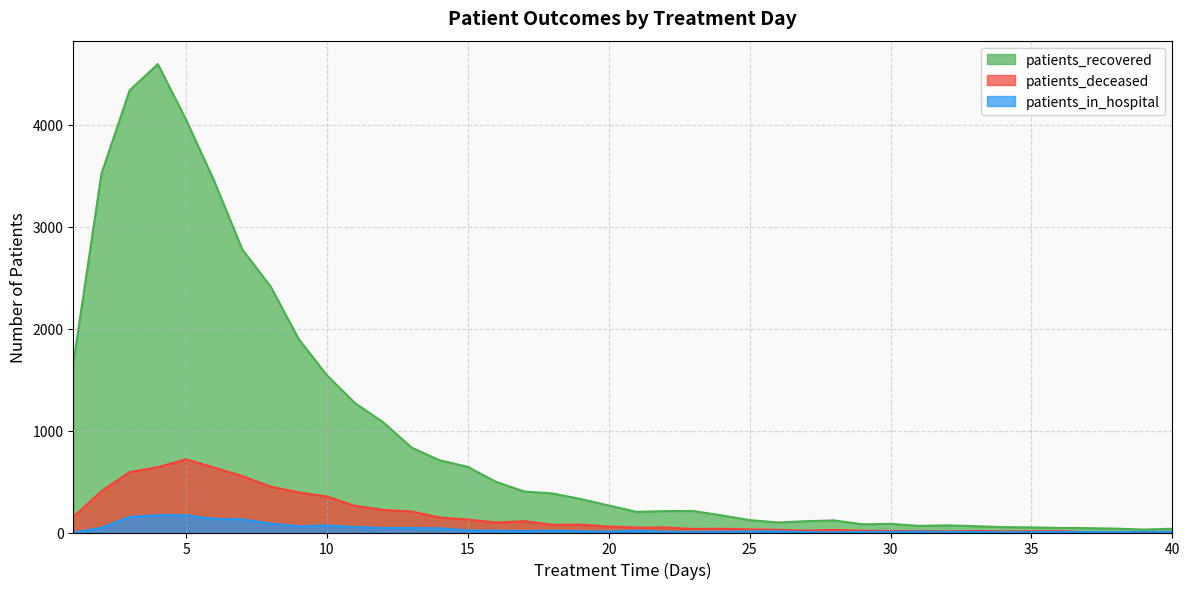

What value does the patients_recovered series have at 8?

2414